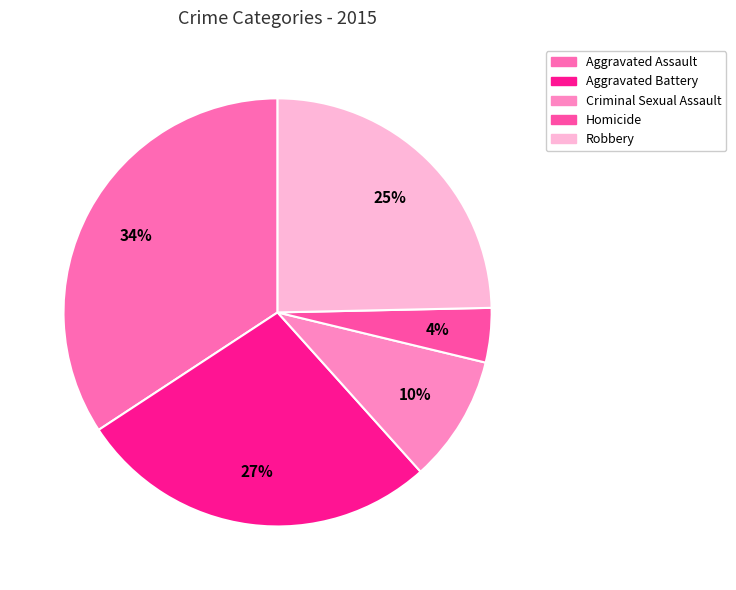

Does Aggravated Assault represent more than half of the total?

No